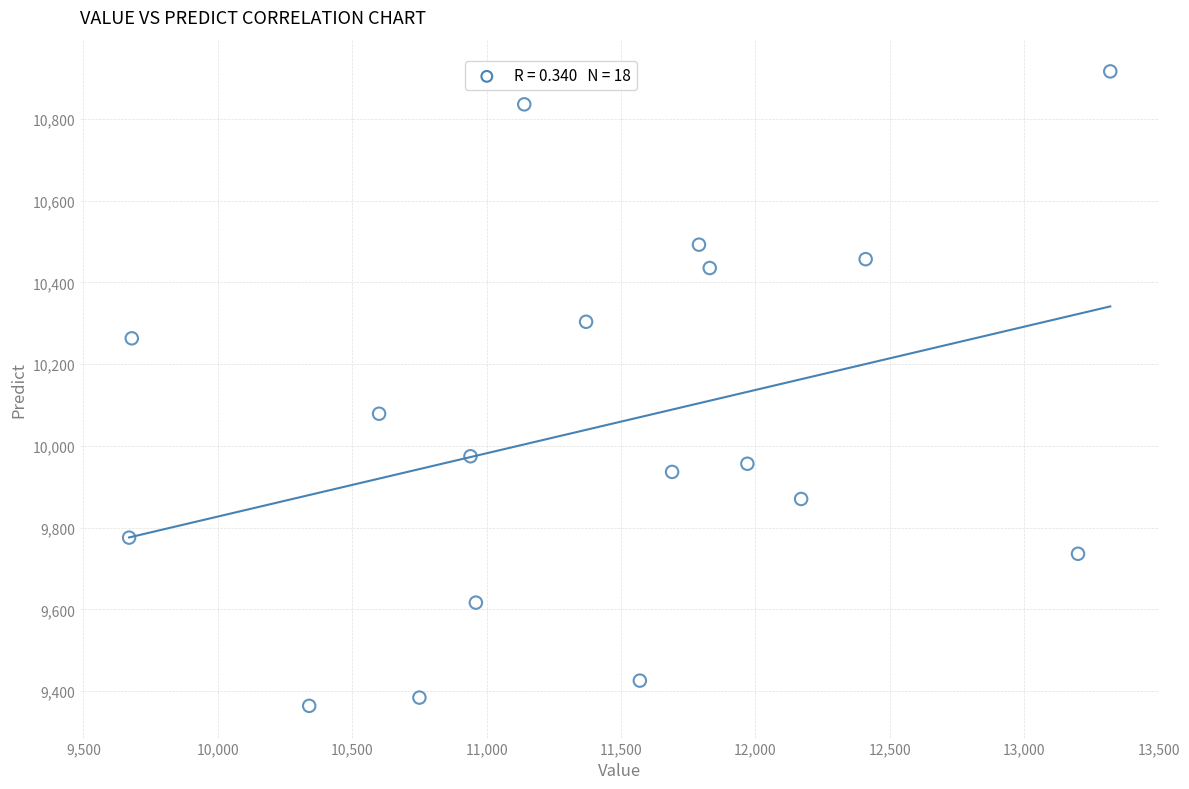

What Y value in the scatter plot is closest to 10140?

10078.9